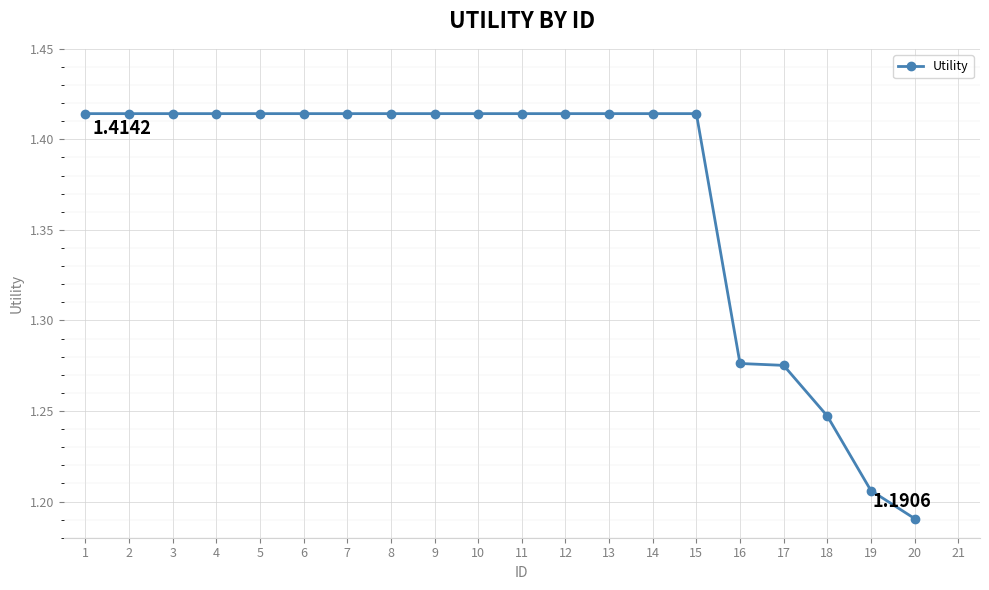

What is the sum of the values at 9 and 4?

2.8